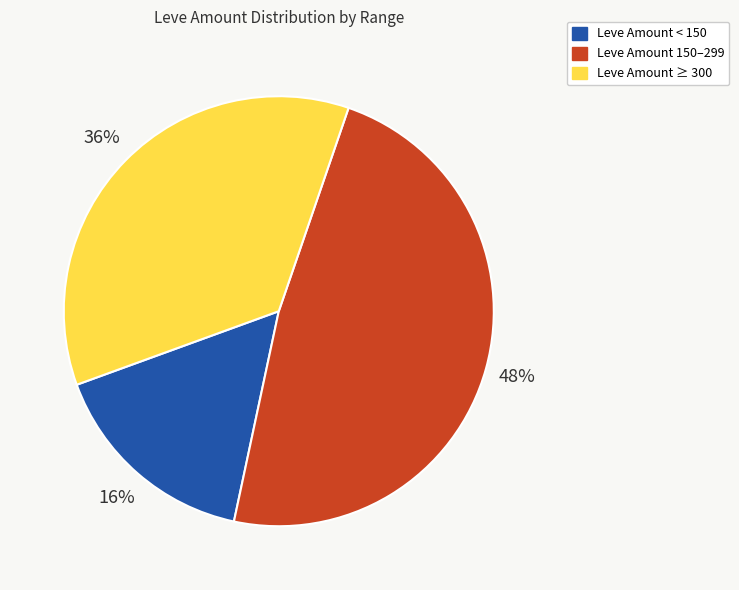

Count the number of slices in the pie.

3